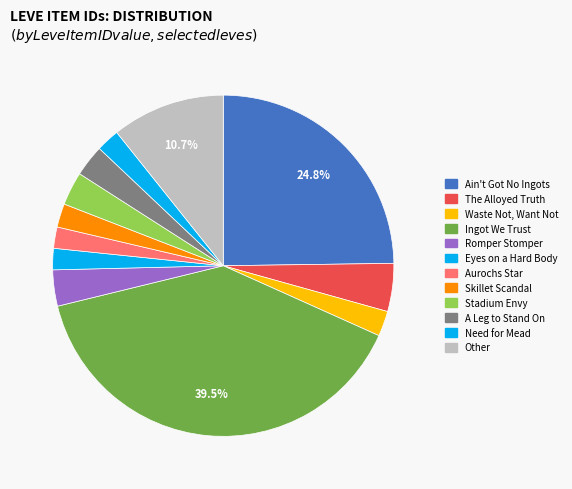

To the nearest percent, what is the average slice percentage?

8%